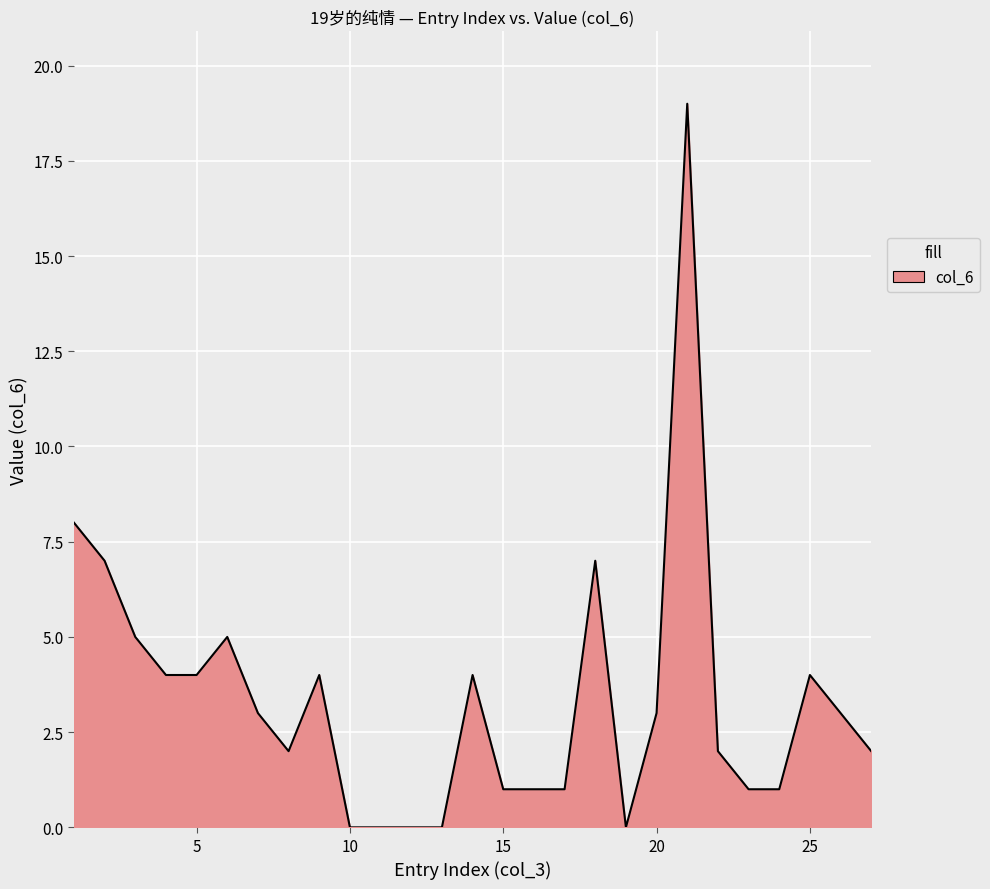

Count the number of data series in this chart.

1